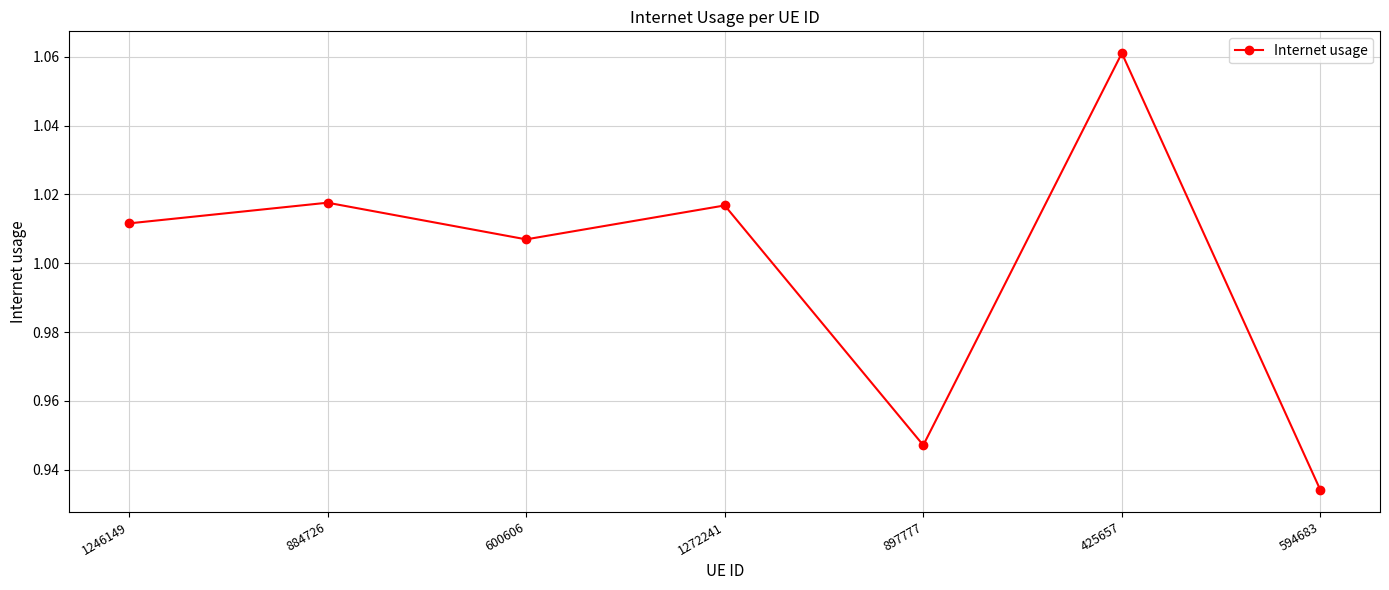

Between 425657 and 600606, which is larger?

425657